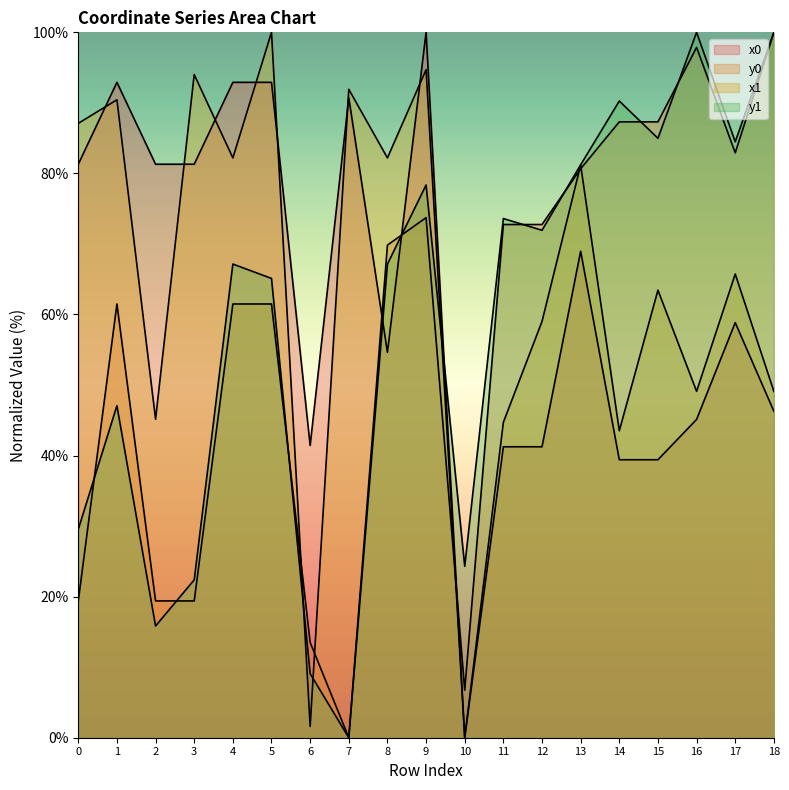

Where do x1 and y1 first cross each other?

5 and 6